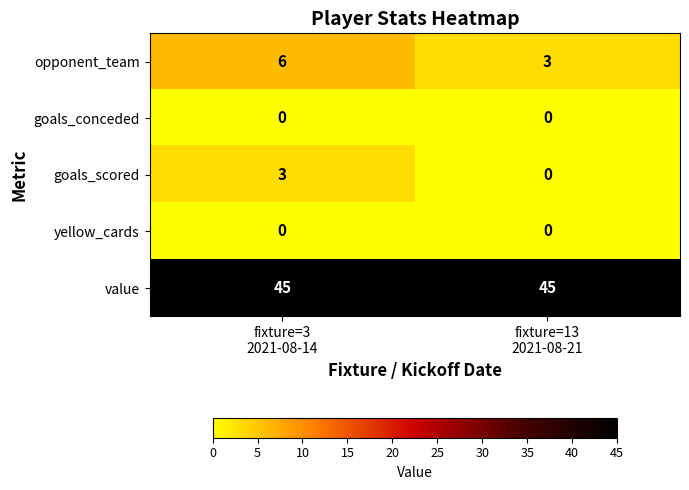

What is the total value across all series at fixture=3
2021-08-14?

54